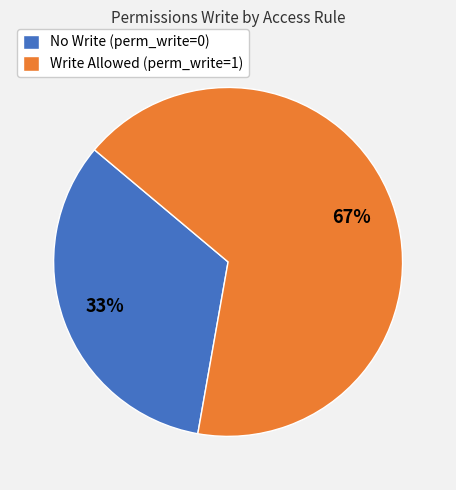

What percentage is the No Write (perm_write=0) slice, to the nearest percent?

33%